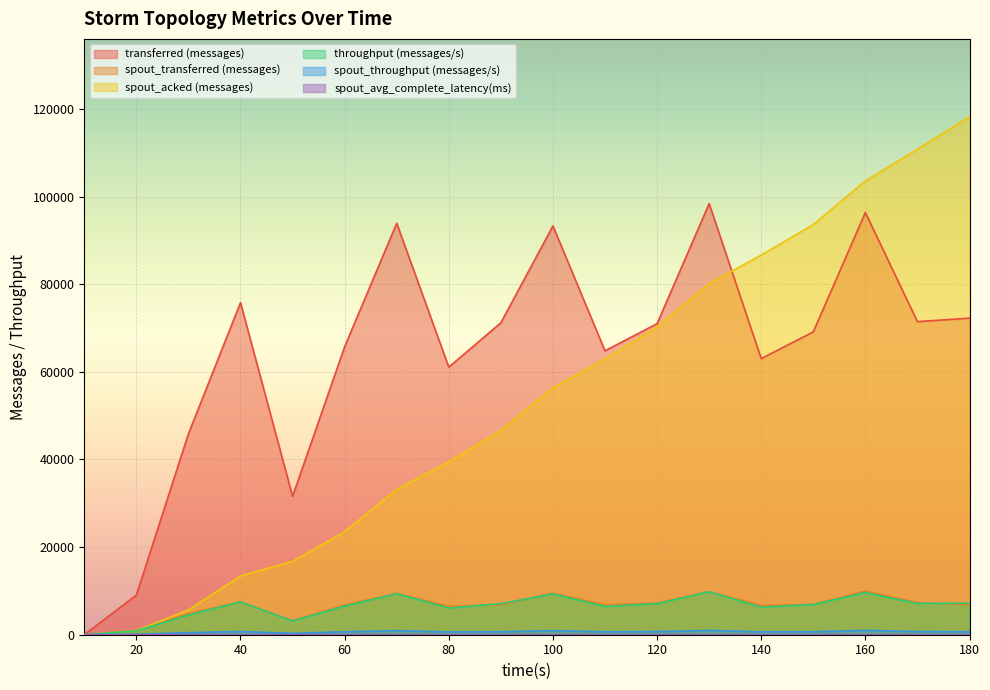

What is the difference between the maximum and minimum values in the transferred (messages) series?

98400.0